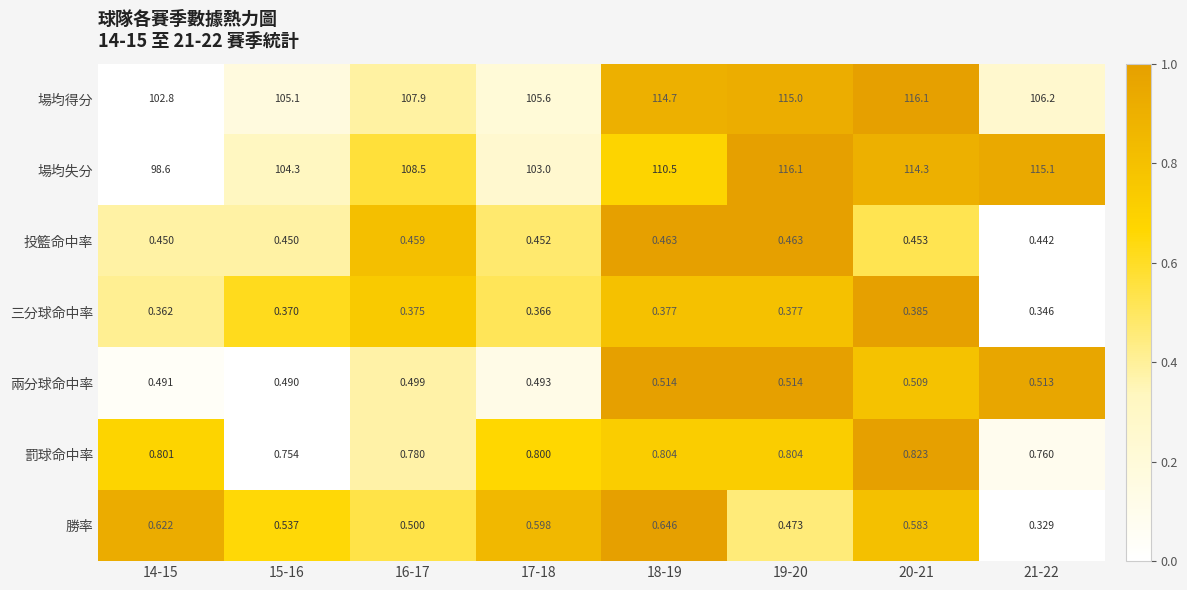

What is the total value across all series at 14-15?

204.1